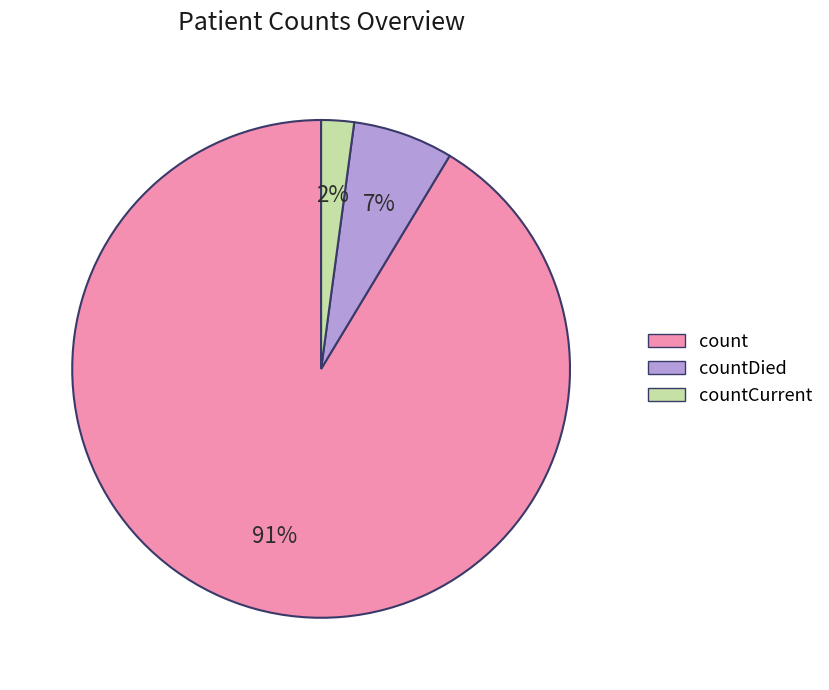

To the nearest percent, what is the difference between the largest and smallest slice percentages?

89%